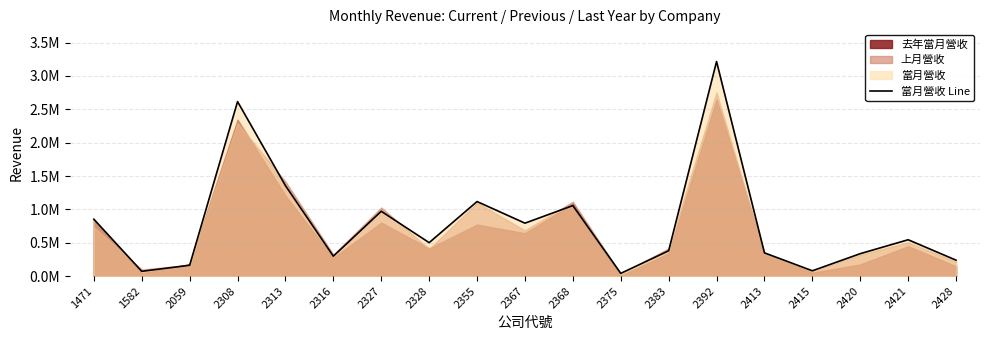

Between 2367 and 2368, which is larger?

2368